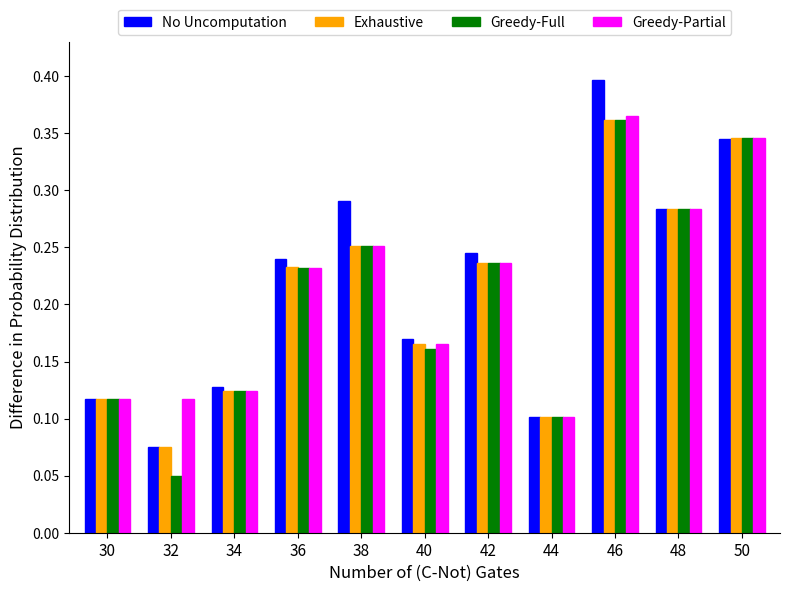

How many groups of bars are there?

11